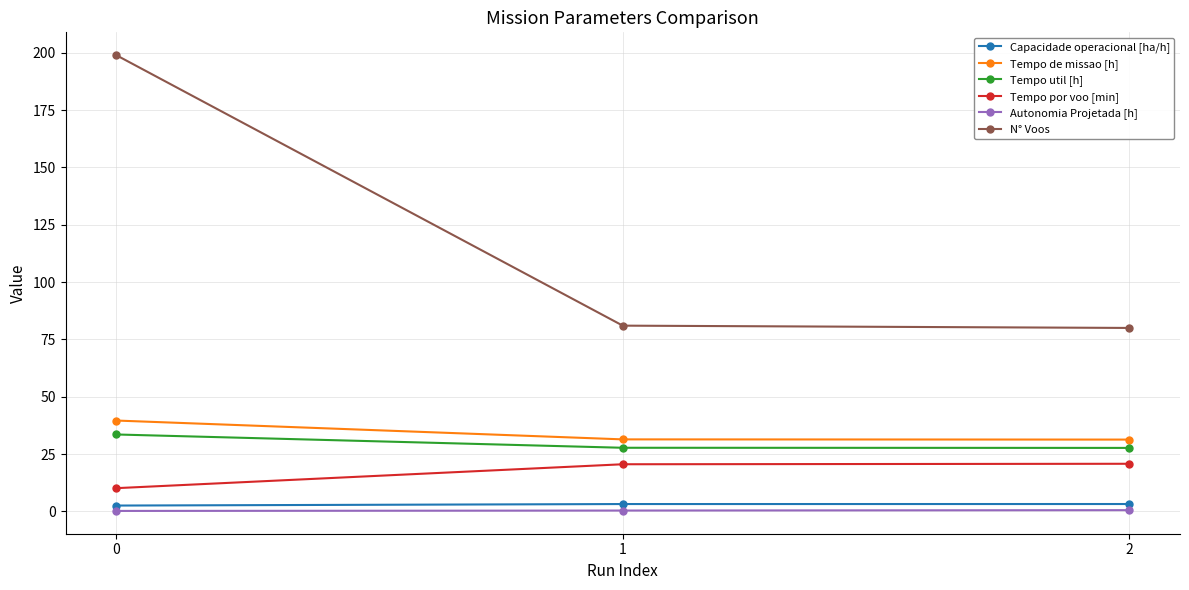

At how many categories does at least one series exceed 86?

1